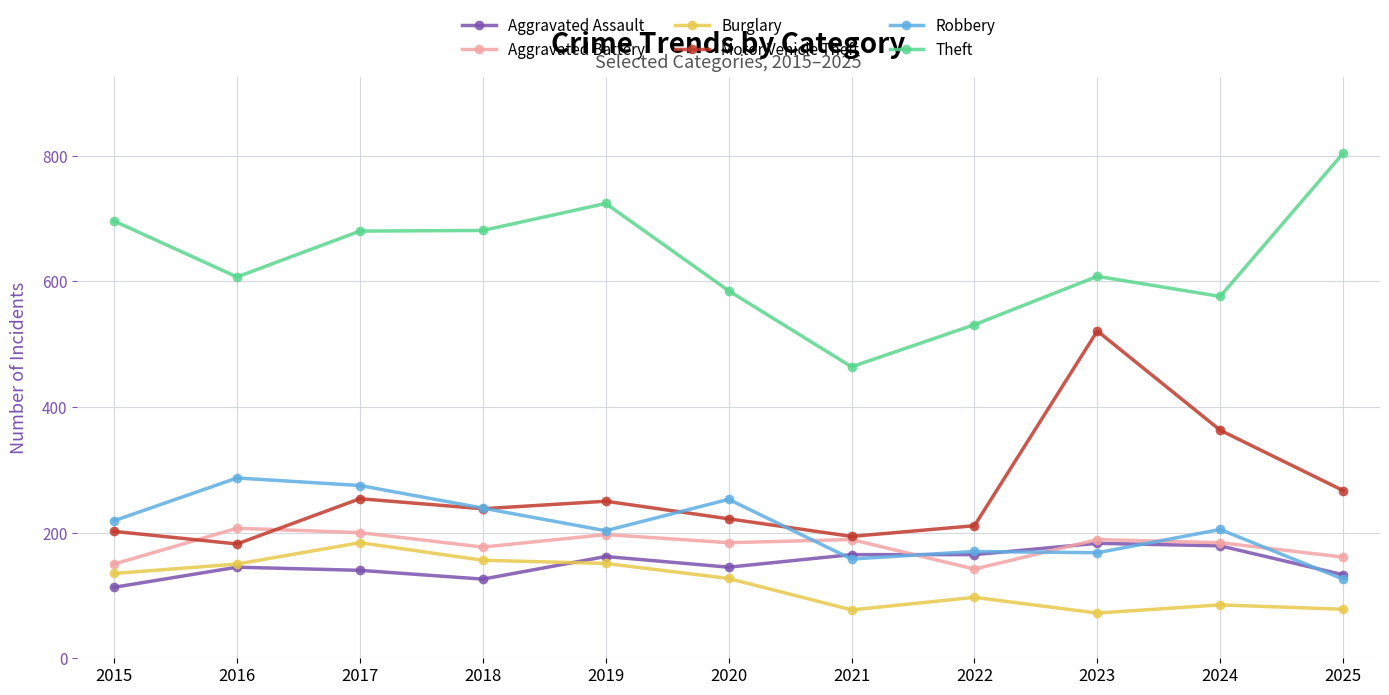

Which series has the largest total across all categories?

Theft